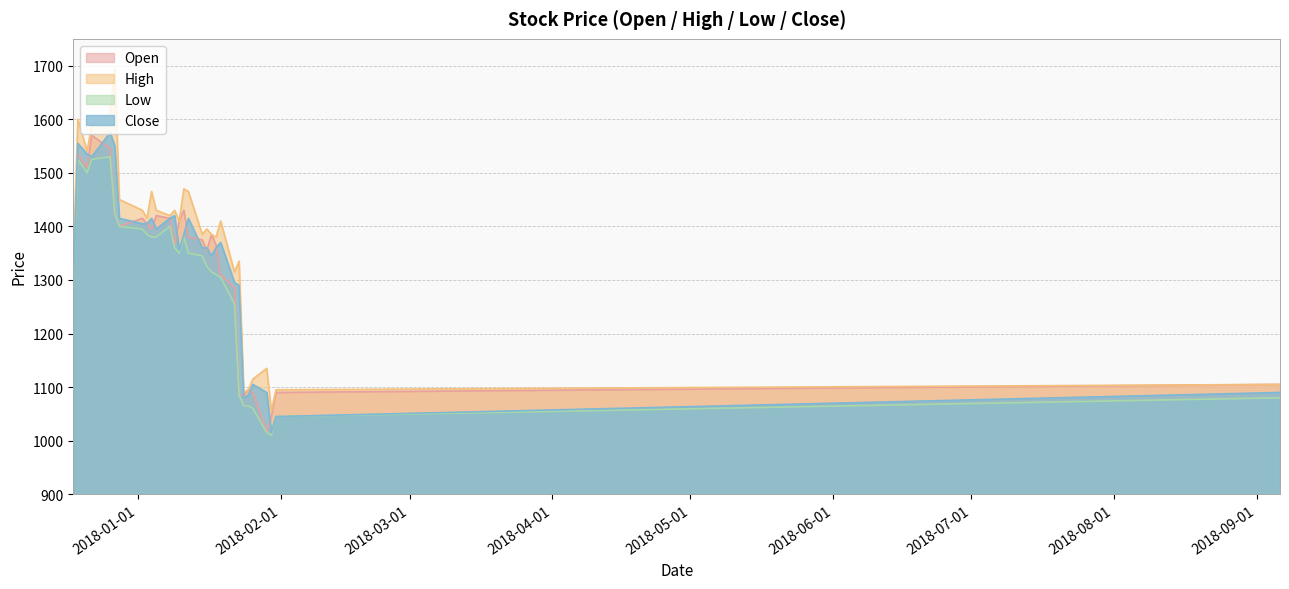

What is the value of the Close point at the 23rd from the left?

1290